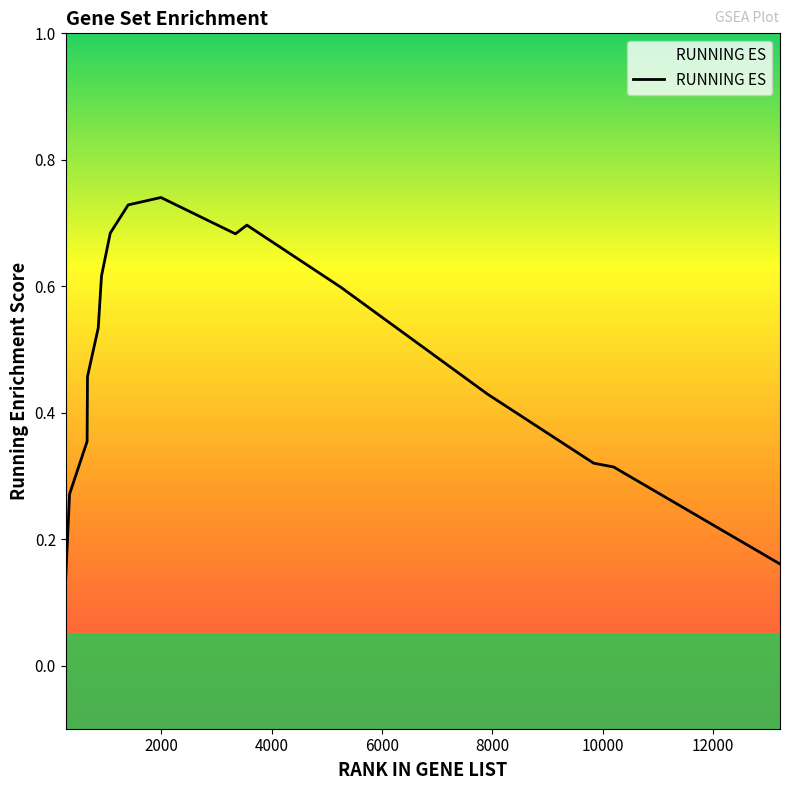

How many lines are shown in the chart?

1